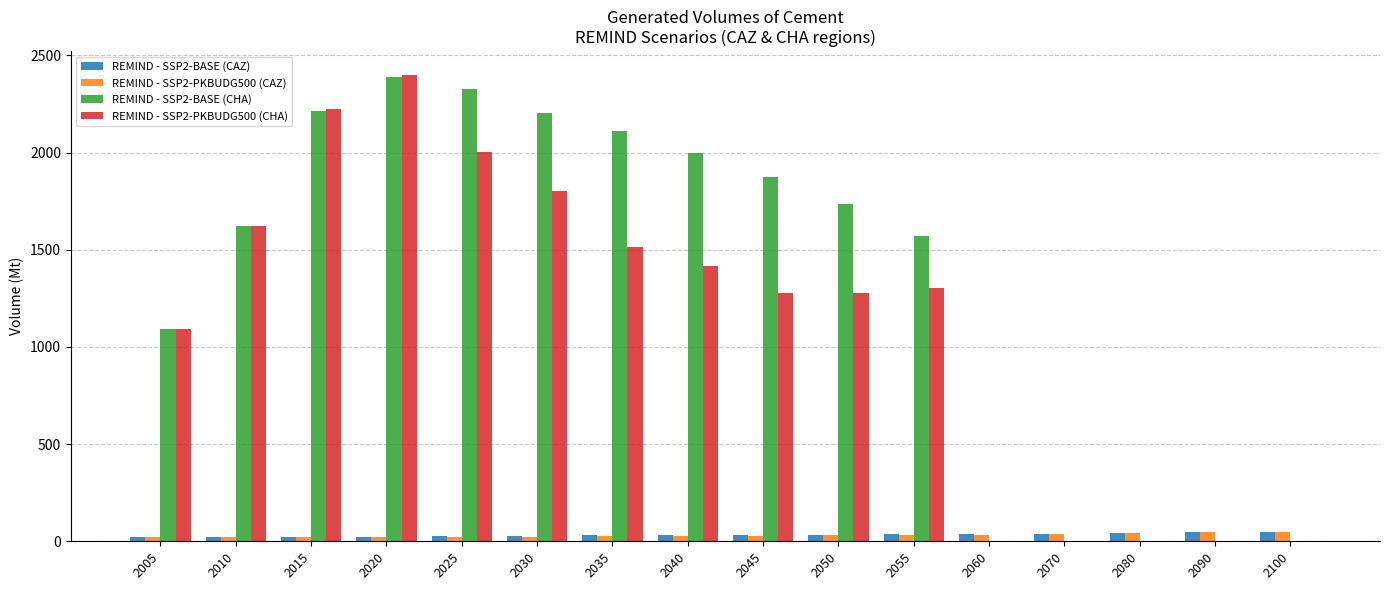

What is the sum of all REMIND - SSP2-BASE (CHA) values?

21136.3